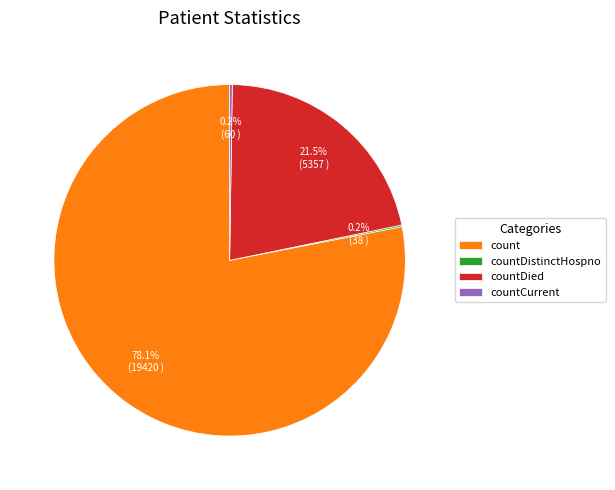

Which slice is the largest?

count